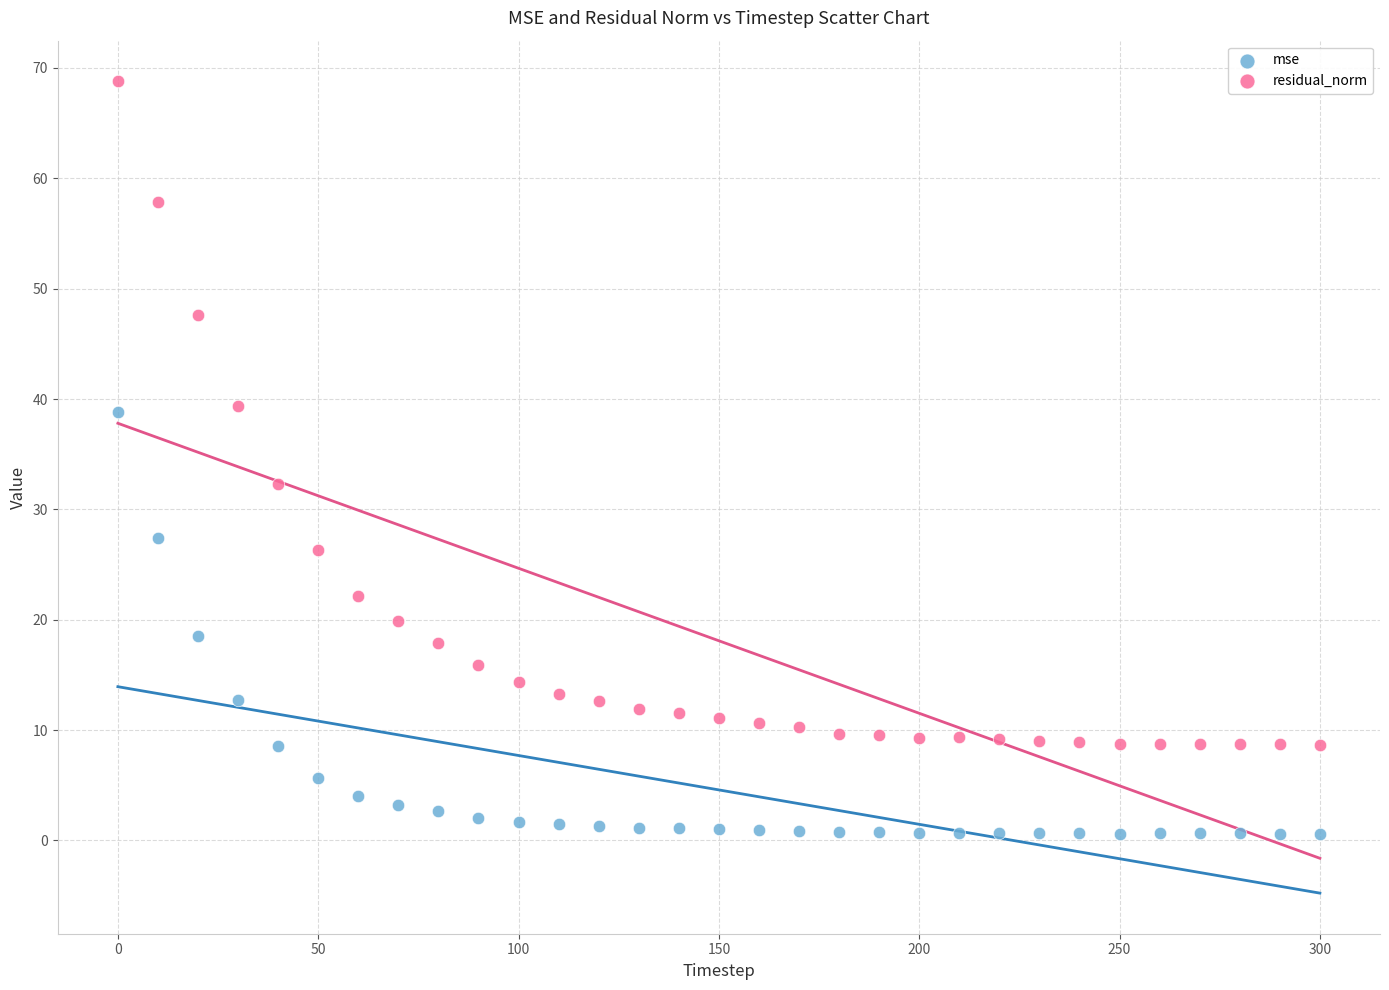

What are all the series names shown in the legend?

mse, residual_norm